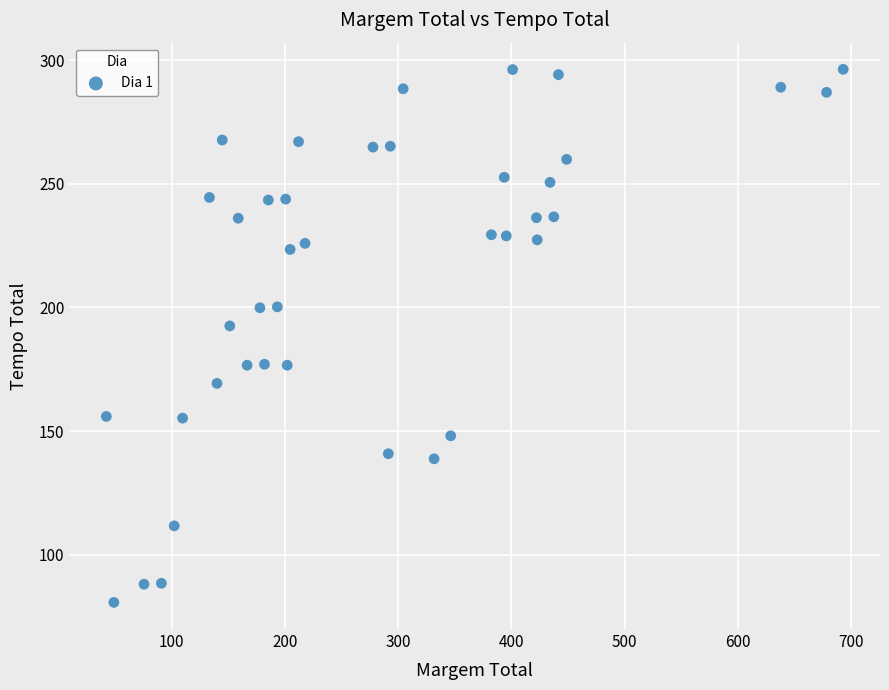

What is the range of Y values (max minus min)?

215.5